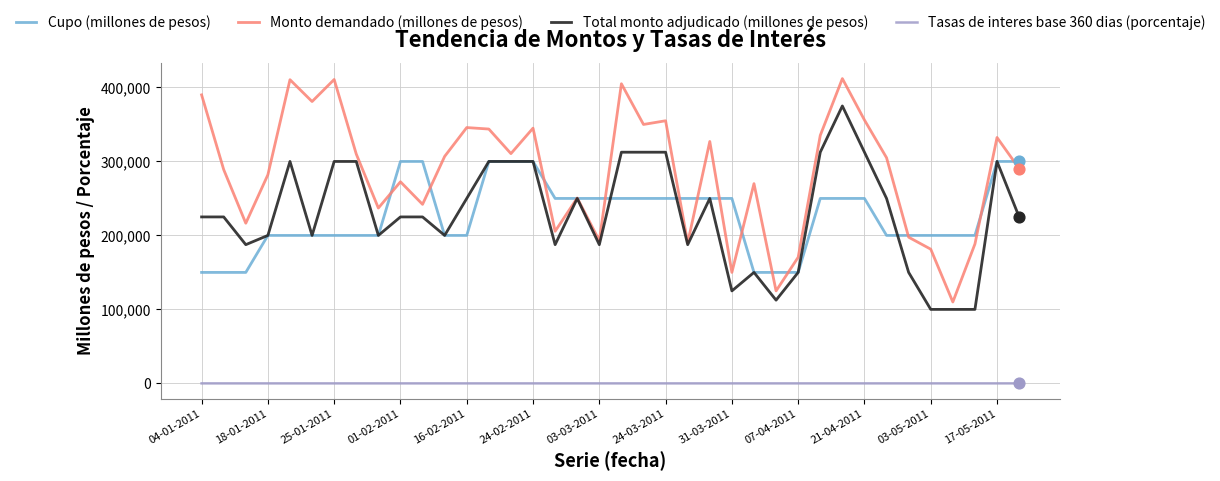

Which series has the largest total across all categories?

Monto demandado (millones de pesos)